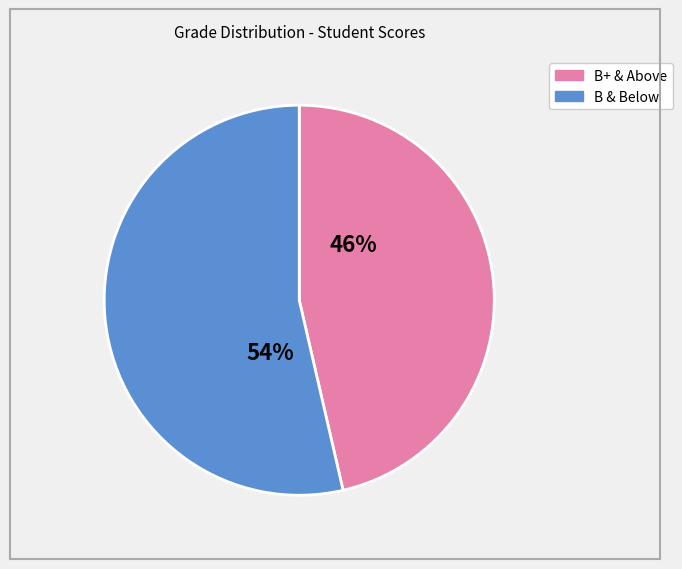

How many slices are in this pie chart?

2